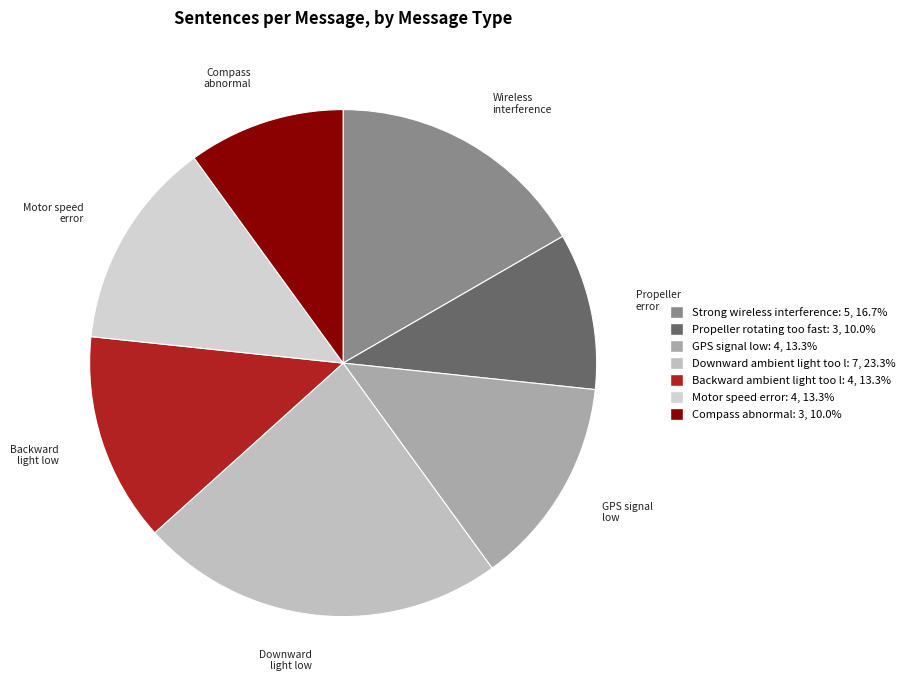

Rank the categories by value from lowest to highest.

Propeller rotating too fast, Compass abnormal, GPS signal low, Backward ambient light too low, Motor speed error, Strong wireless interference, Downward ambient light too low